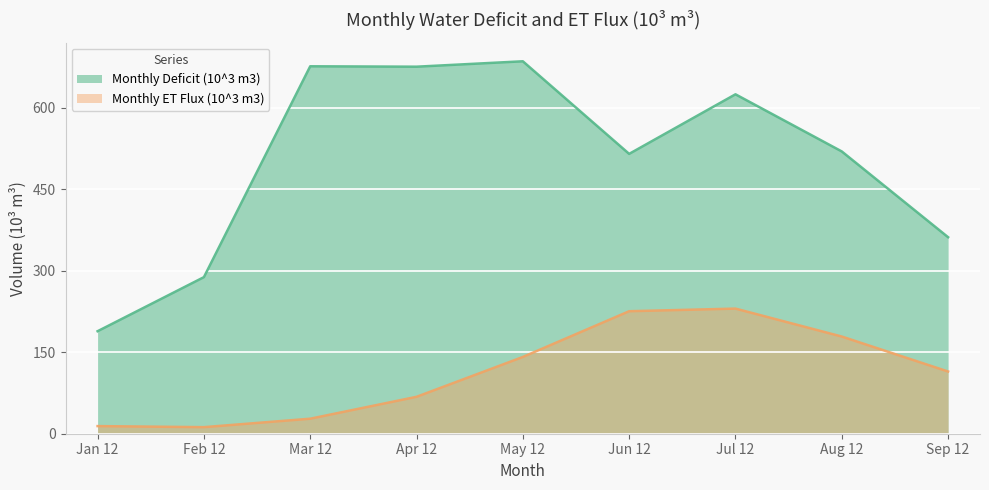

True or false: Monthly ET Flux (10^3 m3) and Monthly Deficit (10^3 m3) intersect in this chart.

False